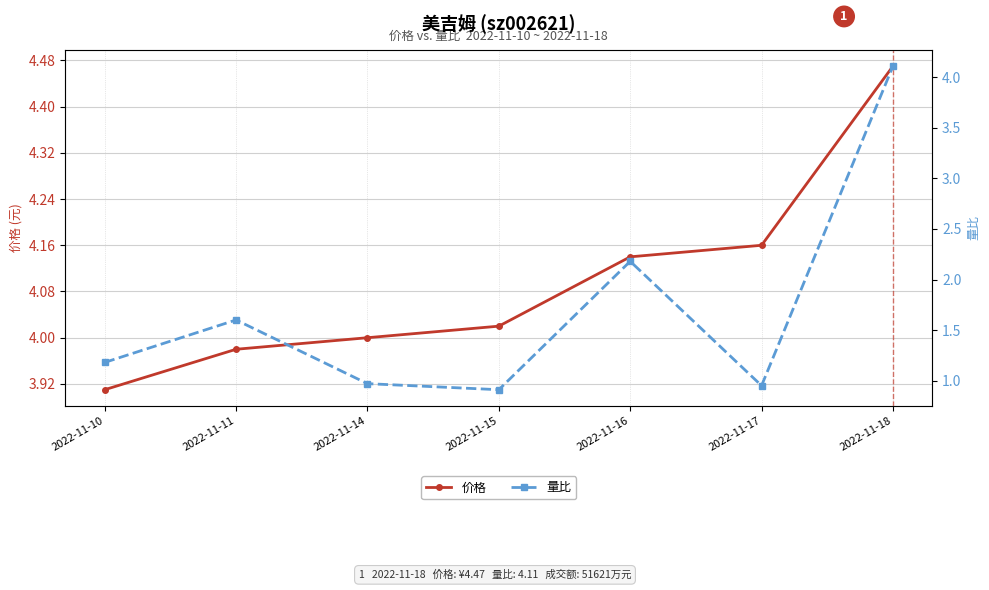

How many series are shown in this chart?

2